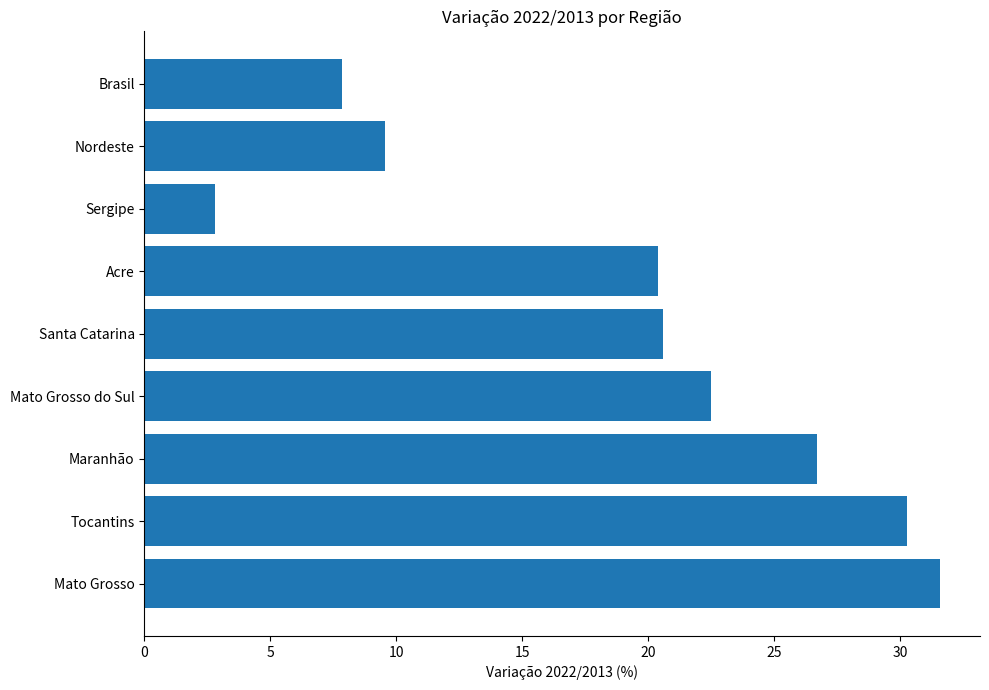

Reading top to bottom, transcribe all the data shown in this chart.

Brasil=7.8	Nordeste=9.5	Sergipe=2.8	Acre=20.4	Santa Catarina=20.6	Mato Grosso do Sul=22.5	Maranhão=26.7	Tocantins=30.3	Mato Grosso=31.6